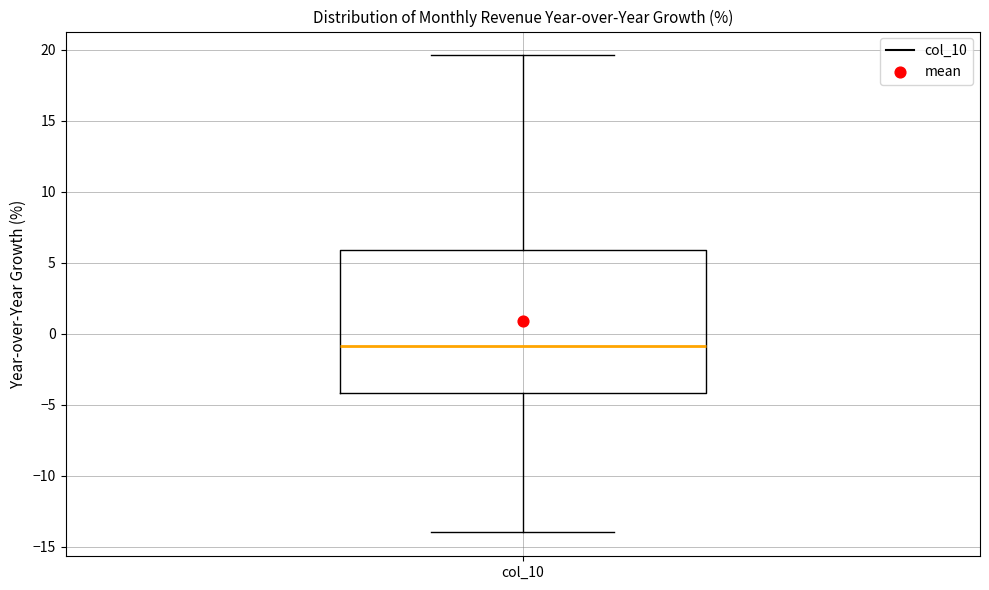

Transcribe this box plot: give where the median line is, the range the box spans, and where the two whiskers end, as read against the y-axis. The values are not printed on the chart, so give them approximately, as read against the axis.

median -1.0, box -4.0 to 6.0, whiskers -14.0 to 19.5